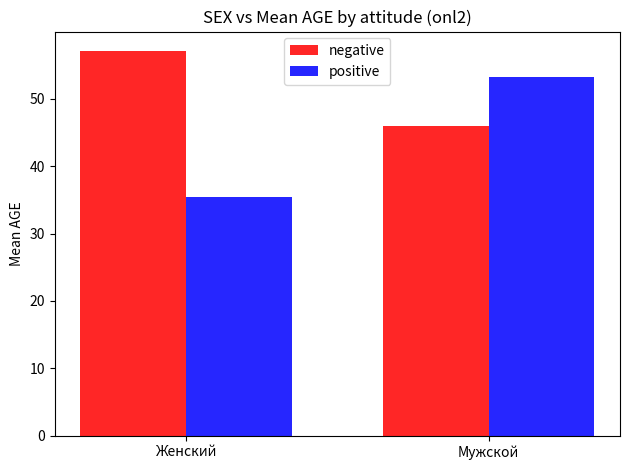

How many categories are shown in the chart?

2